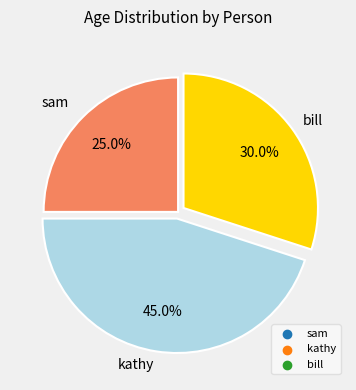

How many segments does this pie chart have?

3